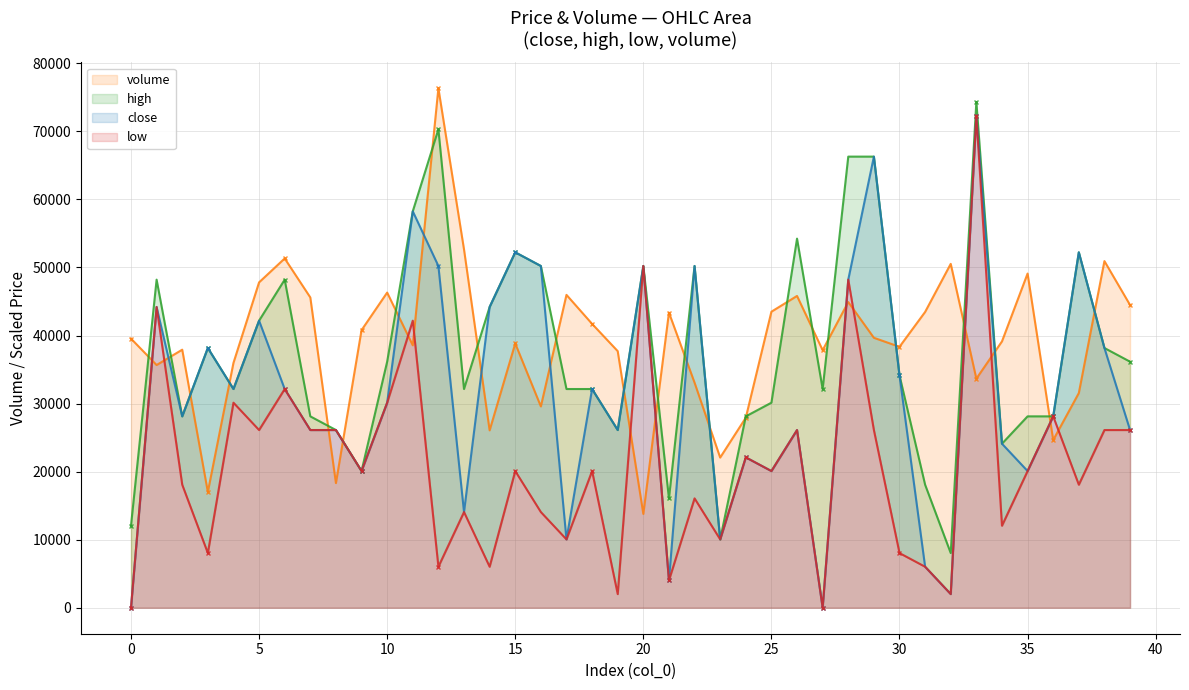

How many lines are shown in the chart?

4